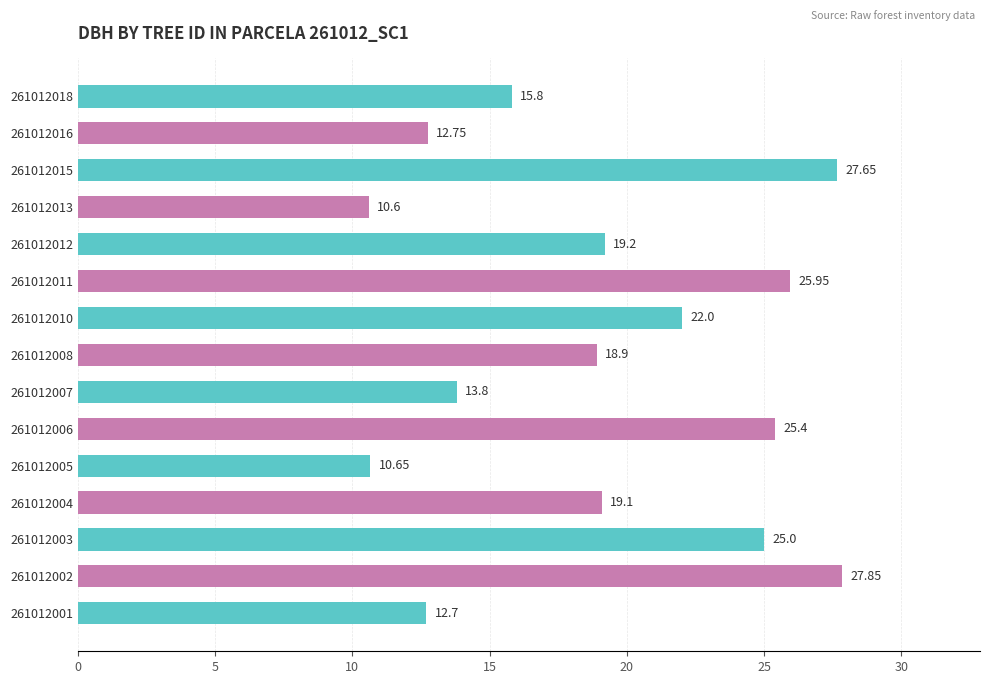

Which category has the highest value across all series?

261012002